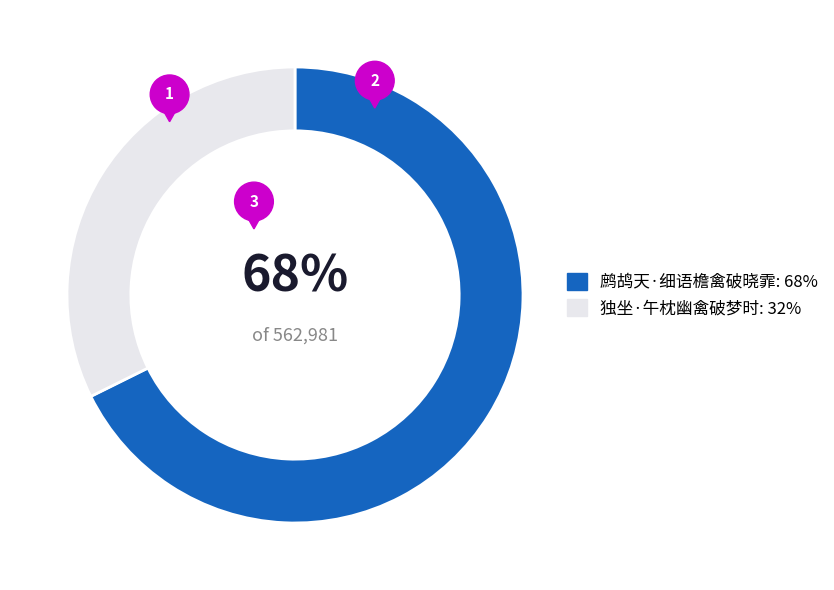

Which slice is the smallest?

独坐·午枕幽禽破梦时